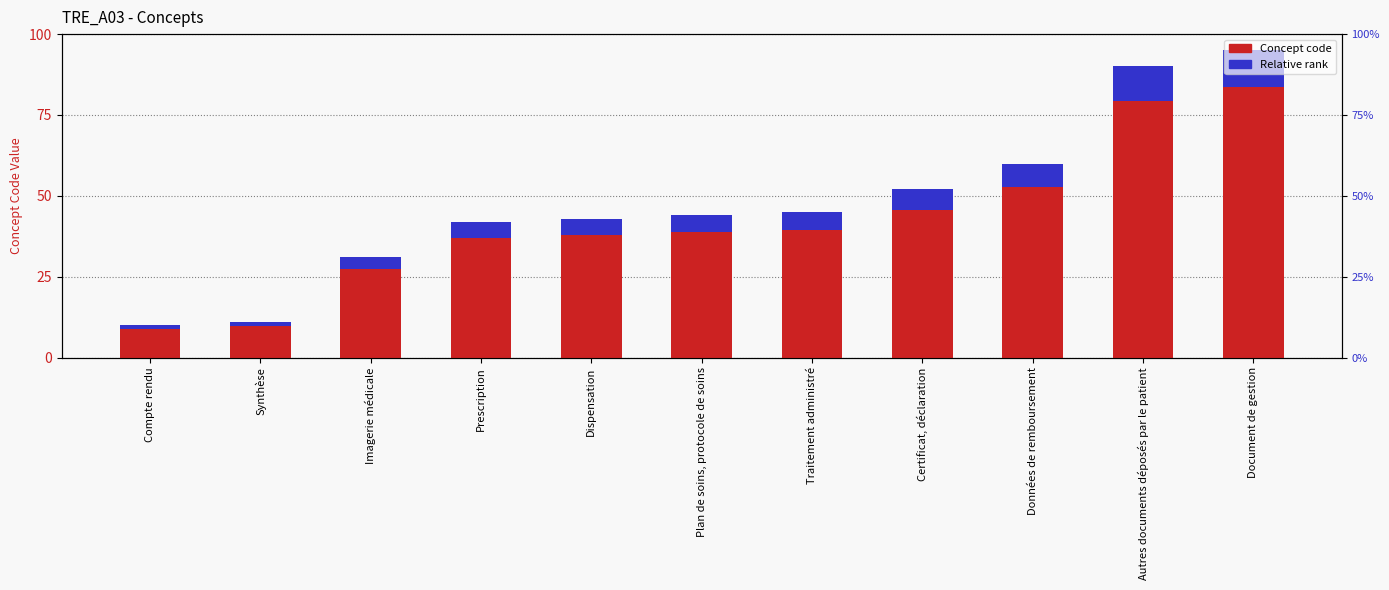

The Relative rank series shows 3.2 at Dispensation. True or false?

False